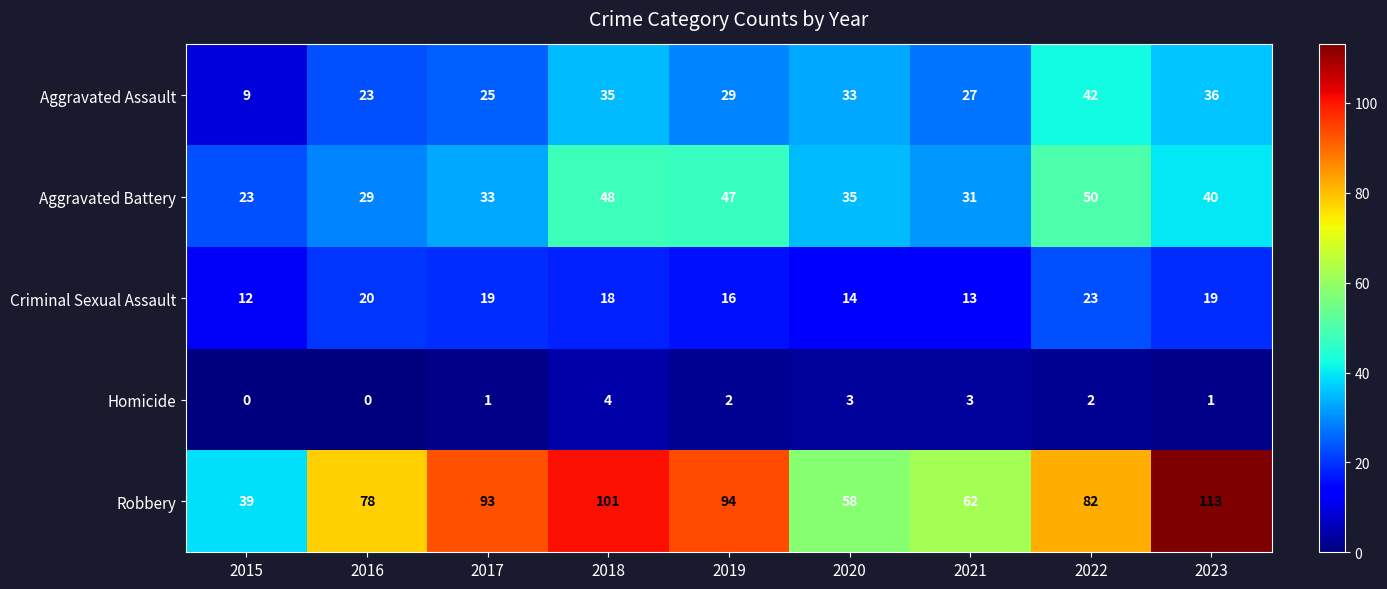

At how many categories does at least one series exceed 37?

9